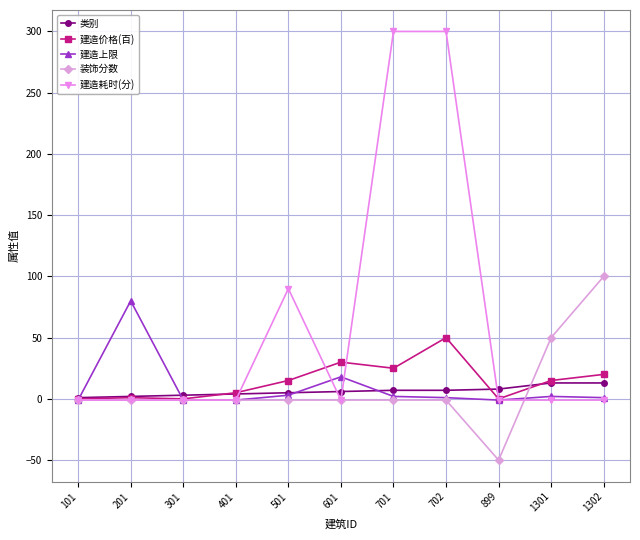

Rank the series by their maximum value, from highest to lowest.

建造耗时(分), 装饰分数, 建造上限, 建造价格(百), 类别